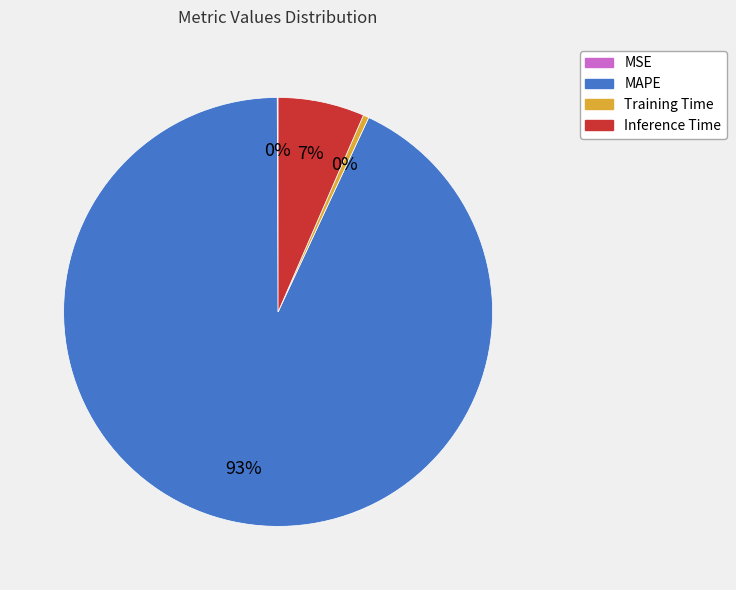

To the nearest percent, what percentage of the pie is MAPE?

93%